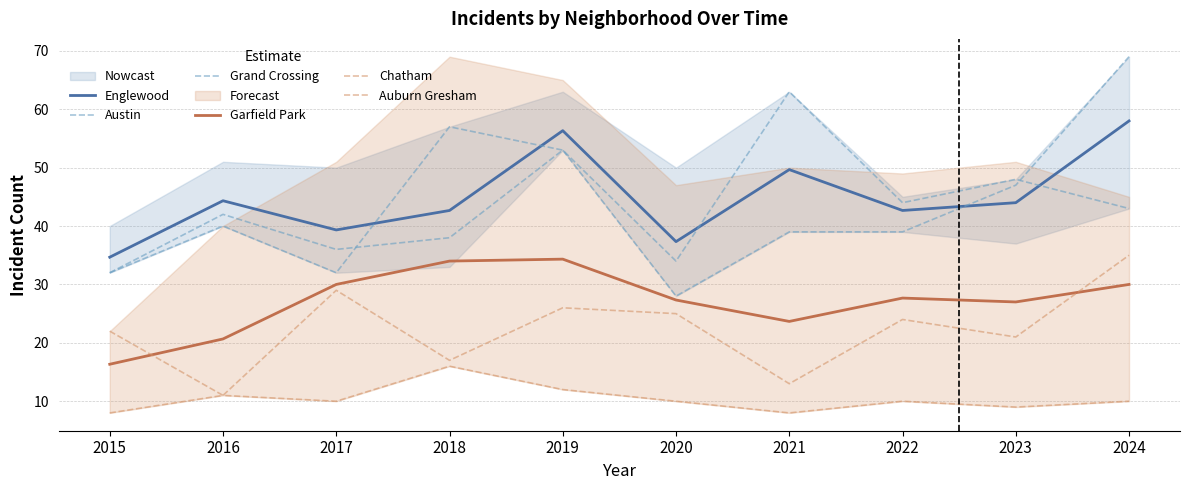

Is it true that Austin equals 32.0 at 2015?

True